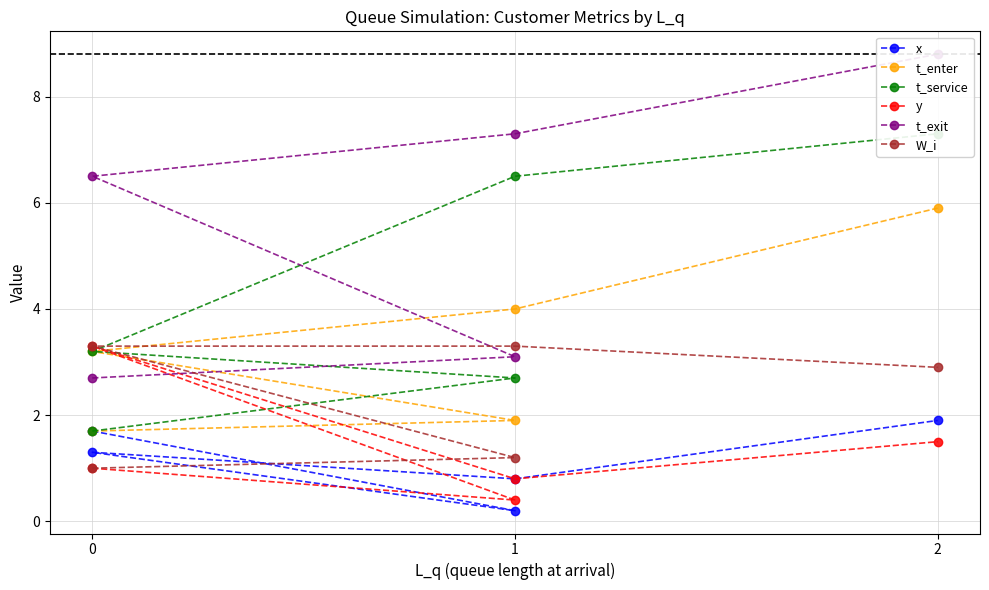

How many values in the t_service series are below 3?

2